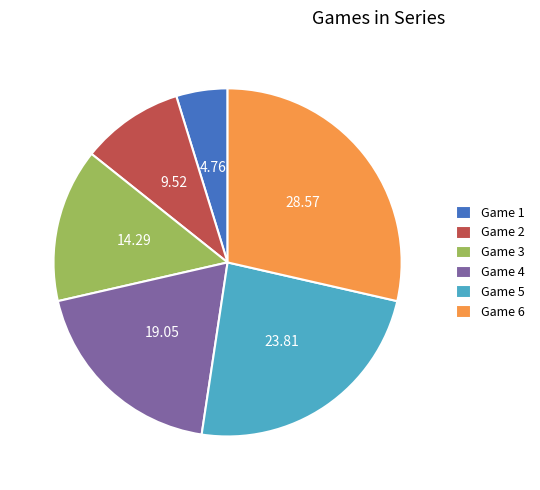

Rank the categories by value from lowest to highest.

Game 1, Game 2, Game 3, Game 4, Game 5, Game 6